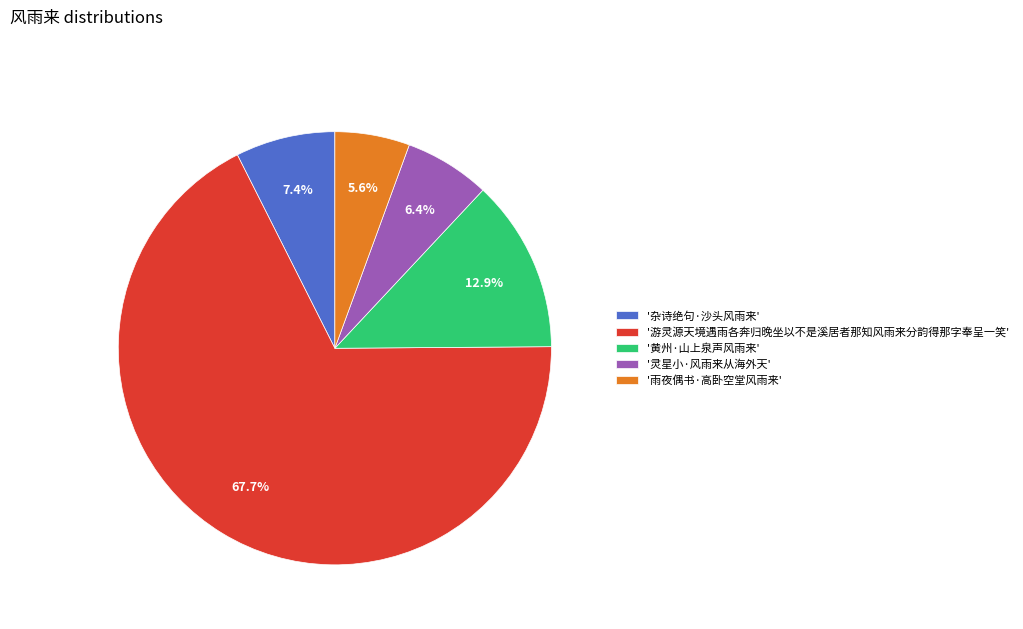

Rank the categories by value from highest to lowest.

'游灵源天境遇雨各奔归晚坐以不是溪居者那知风雨来分韵得那字奉呈一笑', '黄州·山上泉声风雨来', '杂诗绝句·沙头风雨来', '灵星小·风雨来从海外天', '雨夜偶书·高卧空堂风雨来'